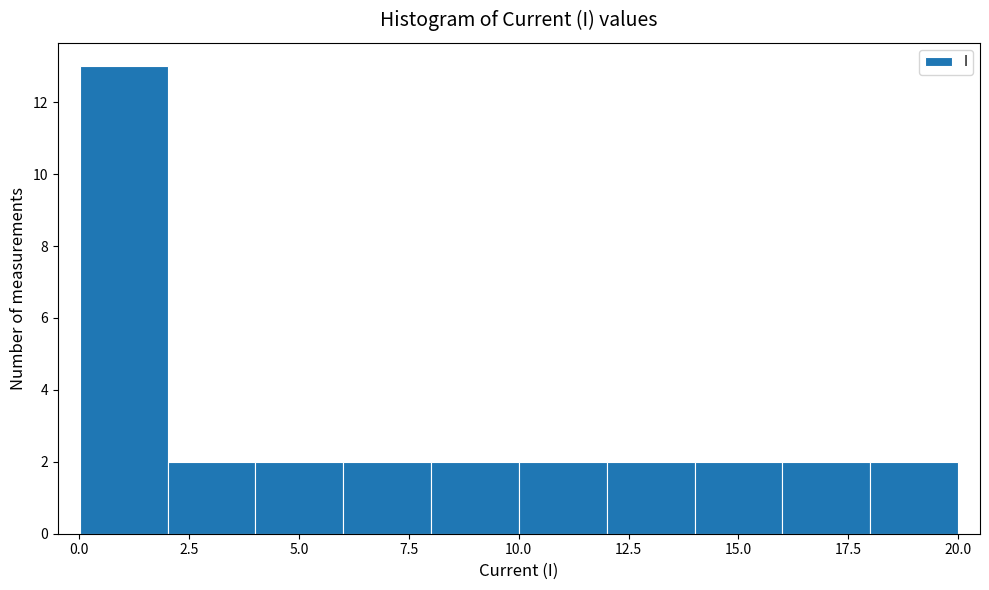

Around what value on the x-axis is the tallest bar? Give the approximate position of its centre, as read against the axis.

1.0